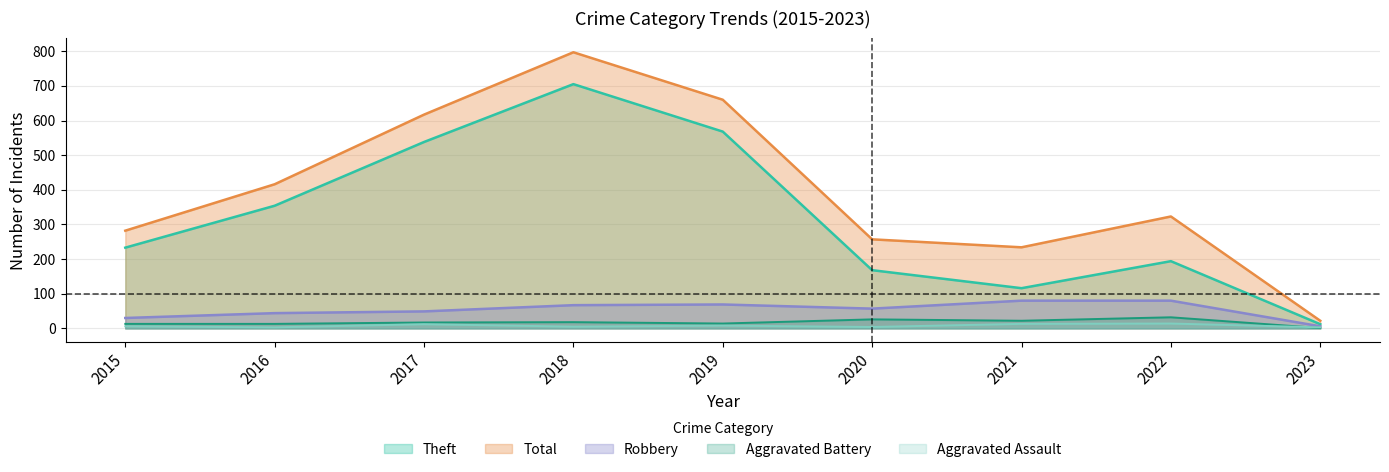

Which series has the largest total across all categories?

Total